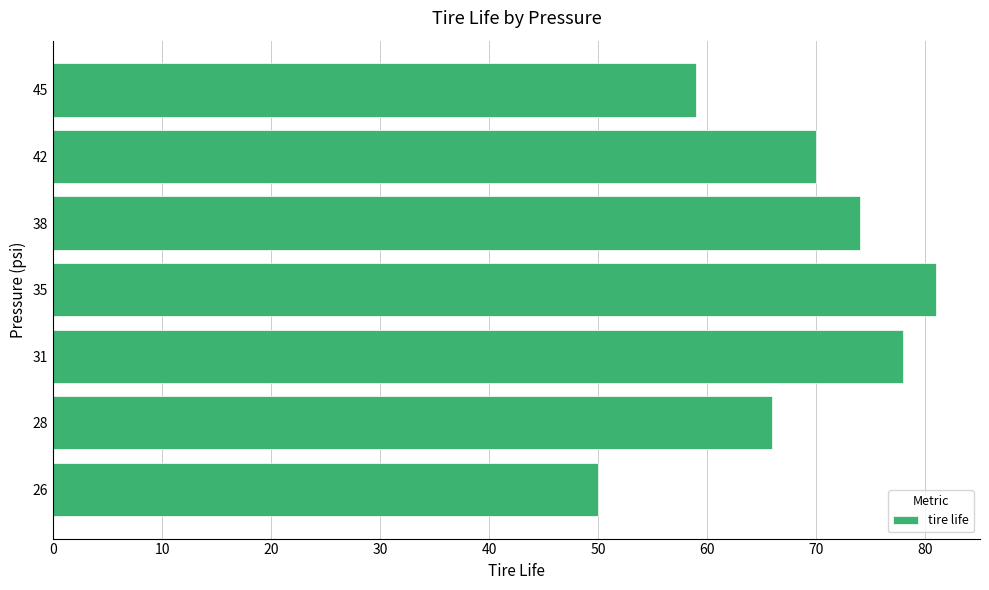

What value does the data have at 42?

70